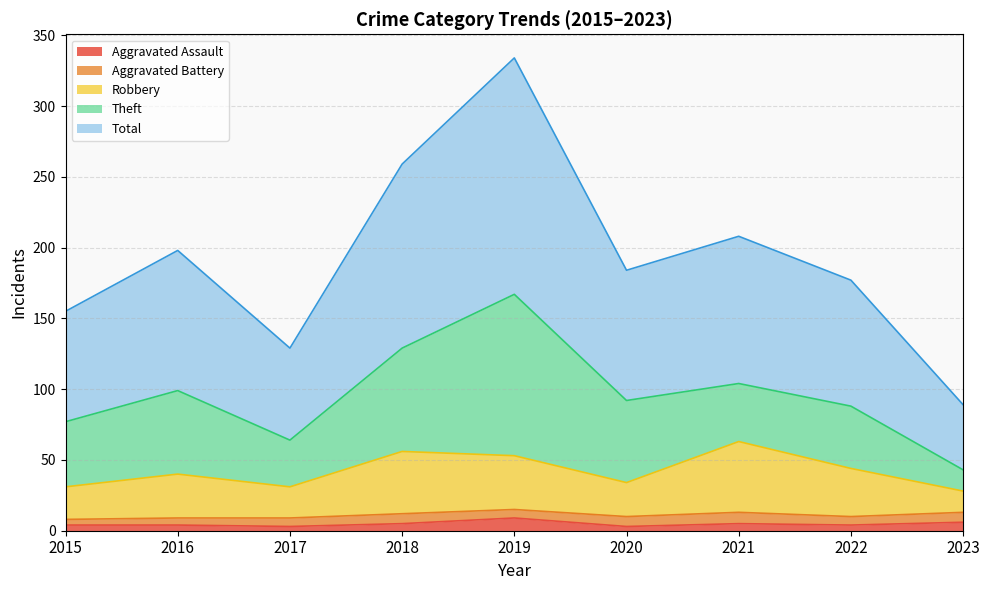

Which label corresponds to the smallest value in the chart?

2017